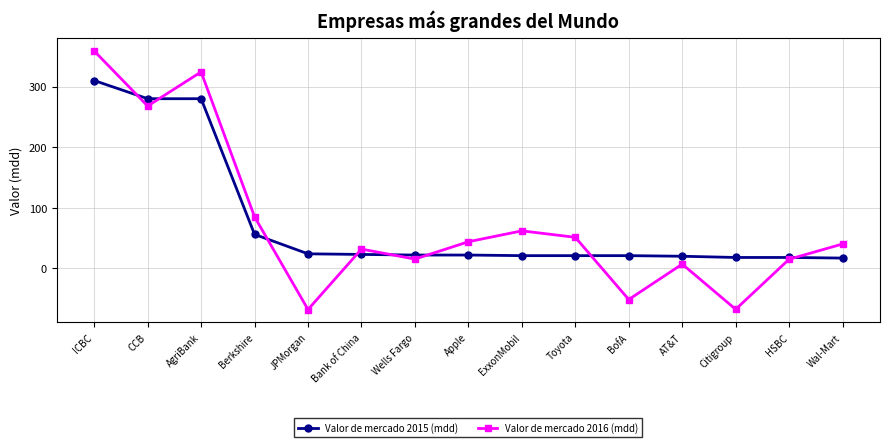

True or false: Valor de mercado 2016 (mdd) and Valor de mercado 2015 (mdd) intersect in this chart.

True